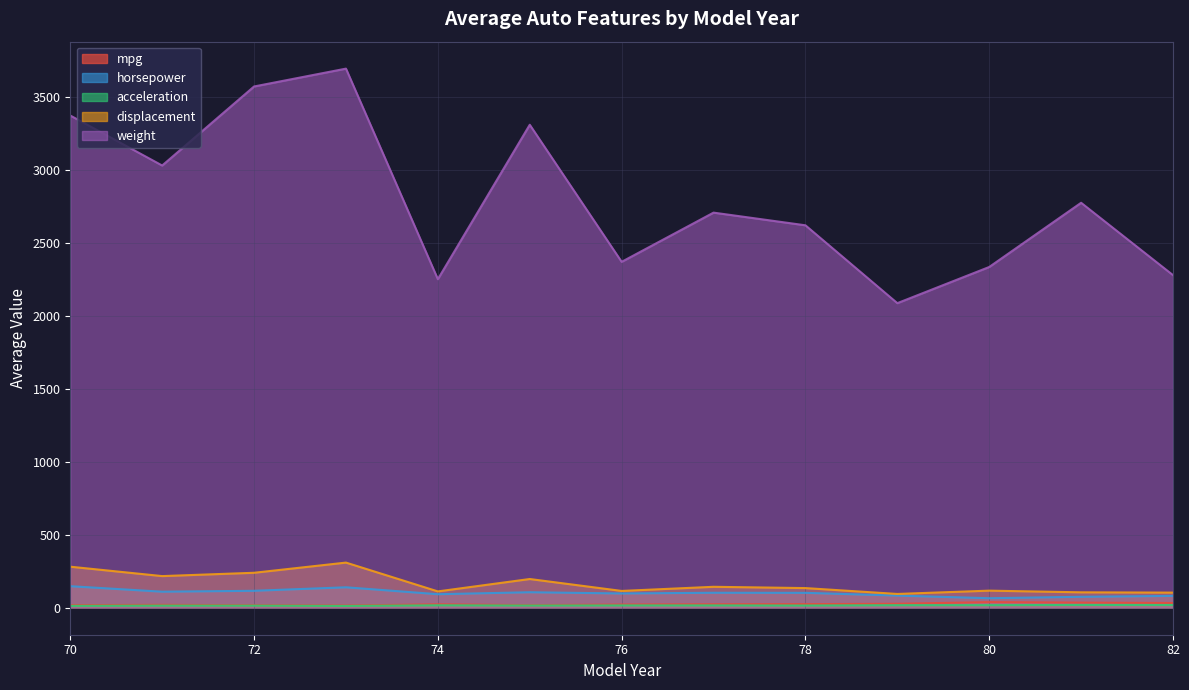

What is the sum of all horsepower values?

1321.9